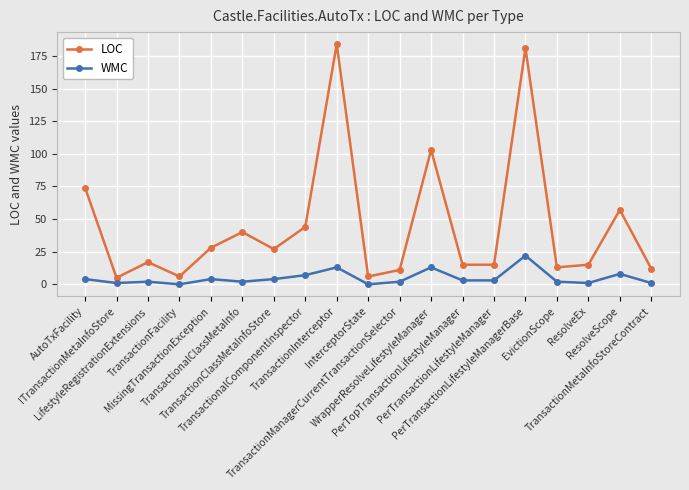

List the series in order of their peak value, highest first.

LOC, WMC